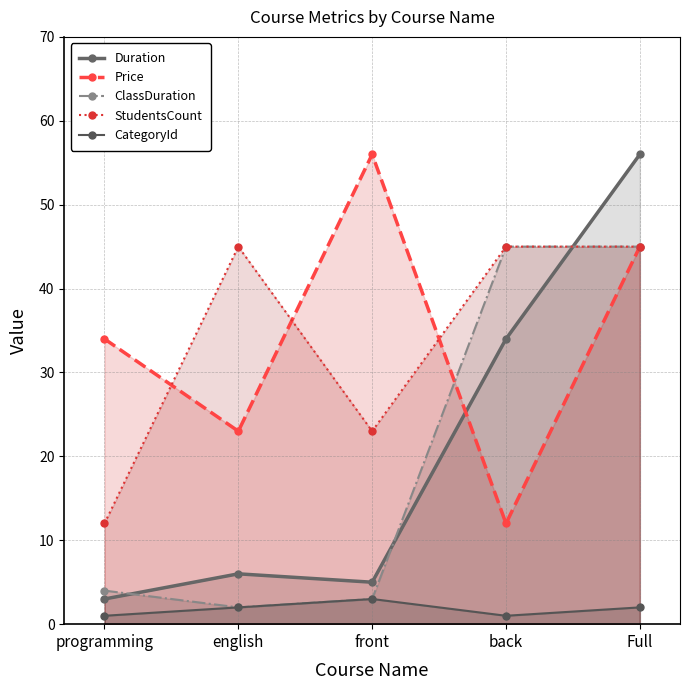

What is the sum of the CategoryId values at english and Full?

4